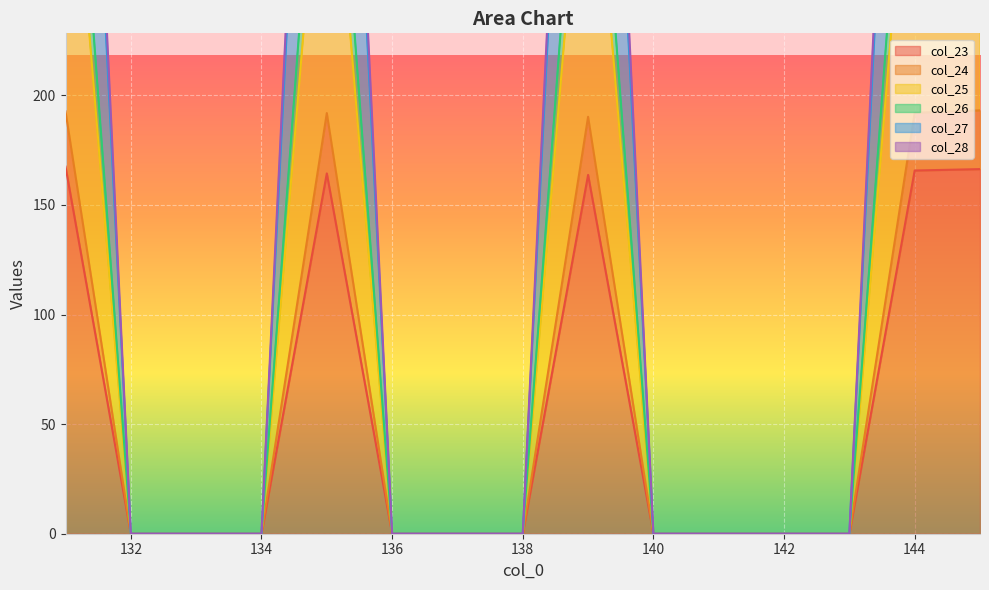

Between 135 and 136, which series saw the biggest shift?

col_26